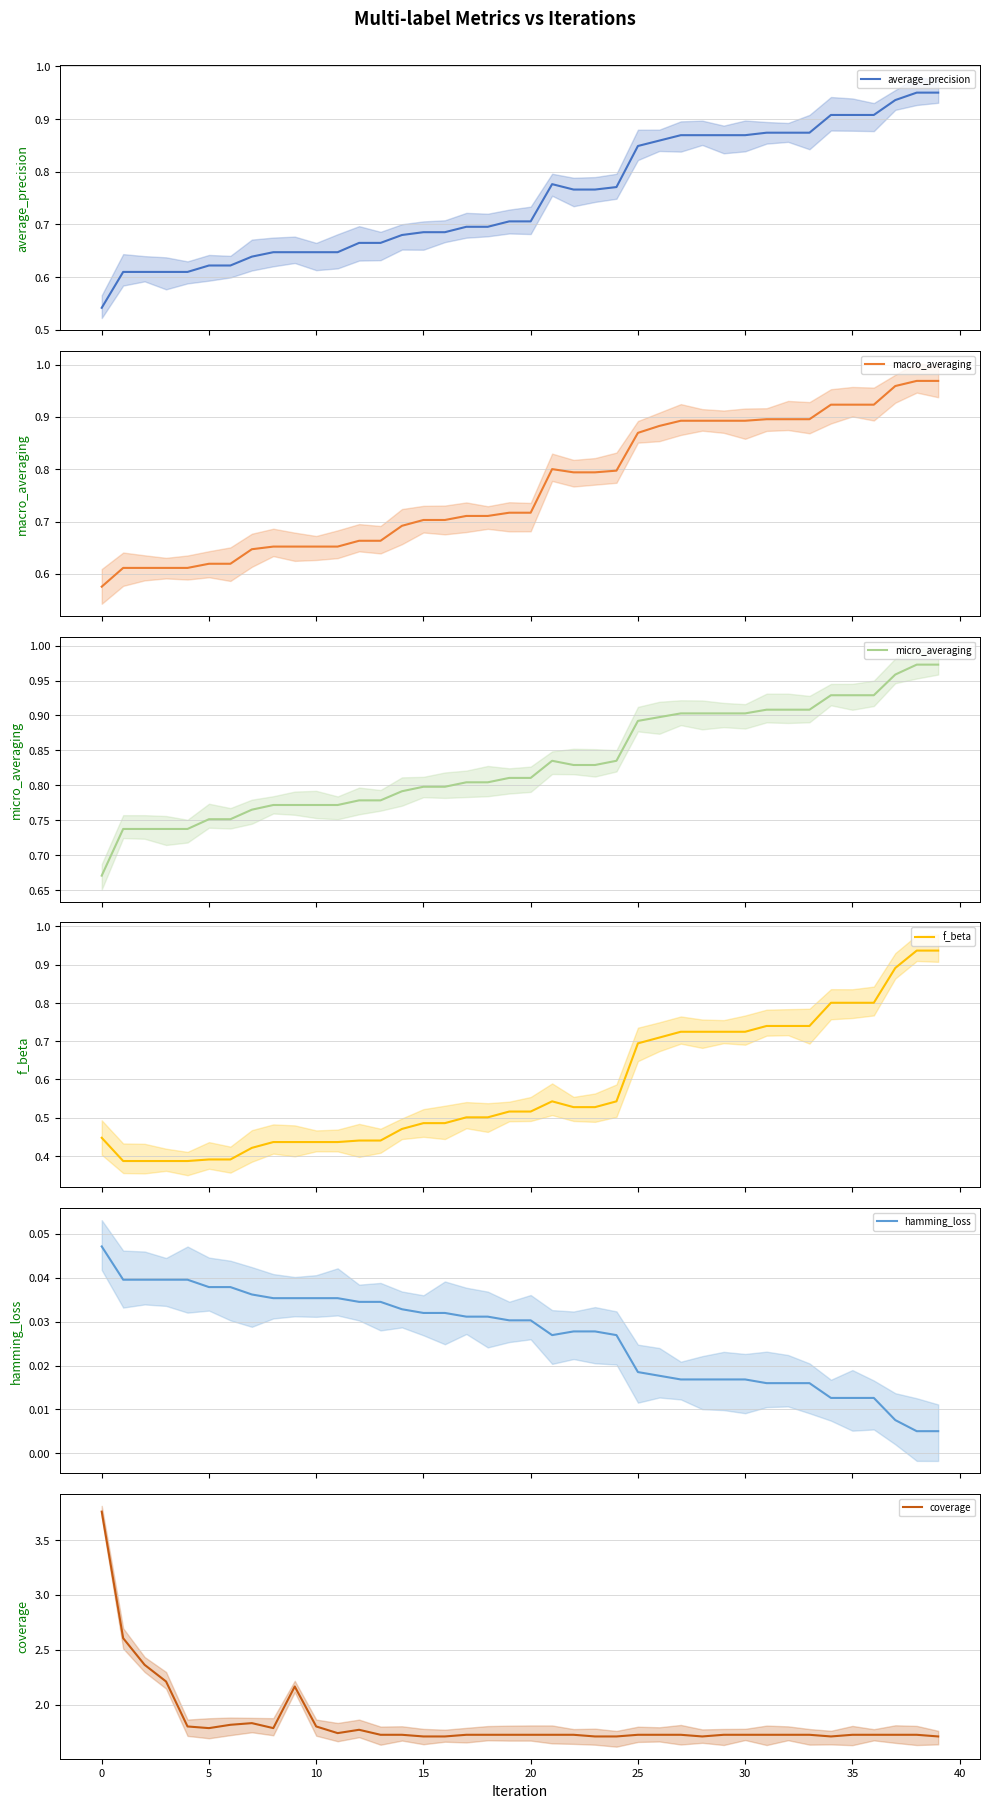

Does the chart have visible grid lines?

Yes